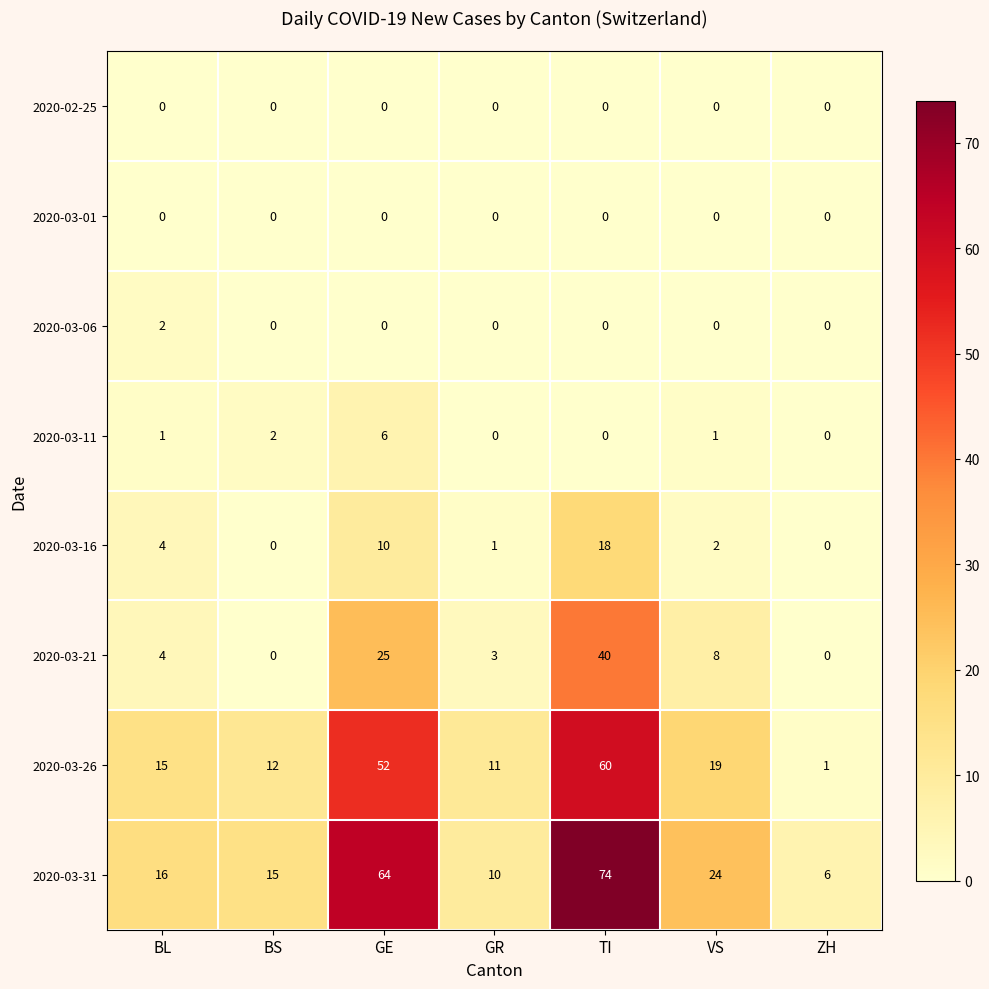

Where is 2020-03-11 nearest to the value 3?

BS